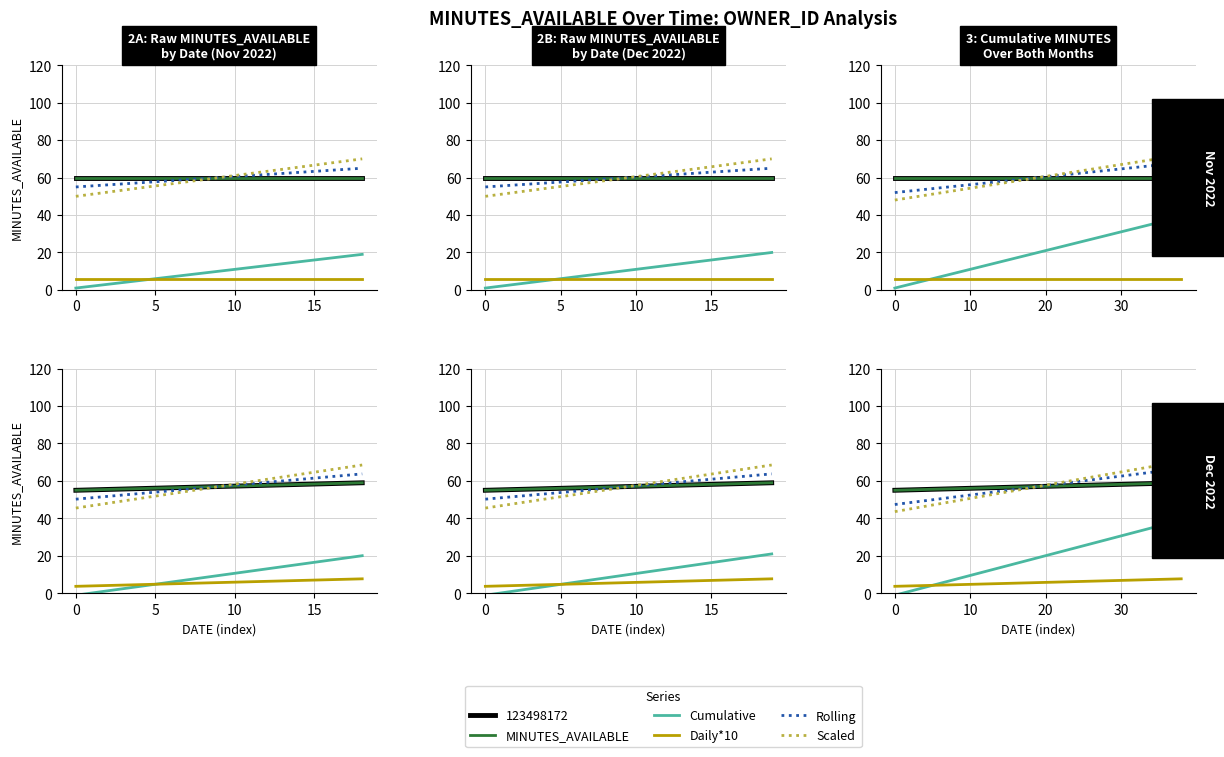

What is the maximum value shown in the chart?

70.4